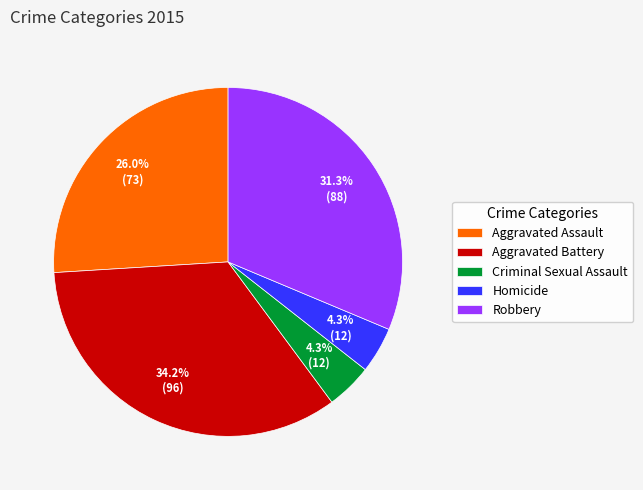

Approximately how many times larger is the value at Criminal Sexual Assault compared to Robbery?

0.1